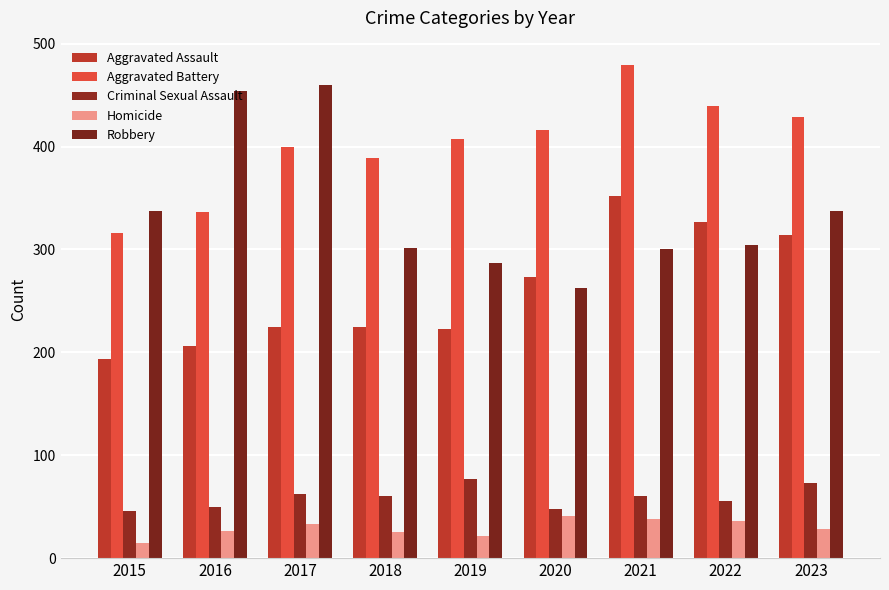

Between 2018 and 2022, which series saw the biggest shift?

Aggravated Assault